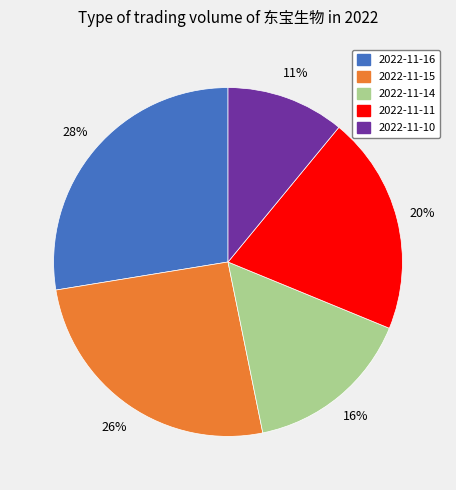

Does 2022-11-16 represent more than half of the total?

No